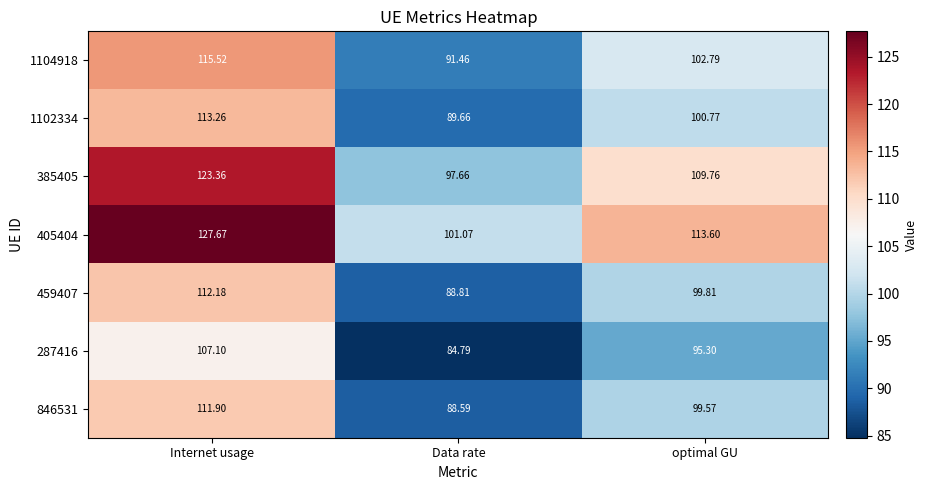

List the series in order of their peak value, lowest first.

287416, 846531, 459407, 1102334, 1104918, 385405, 405404